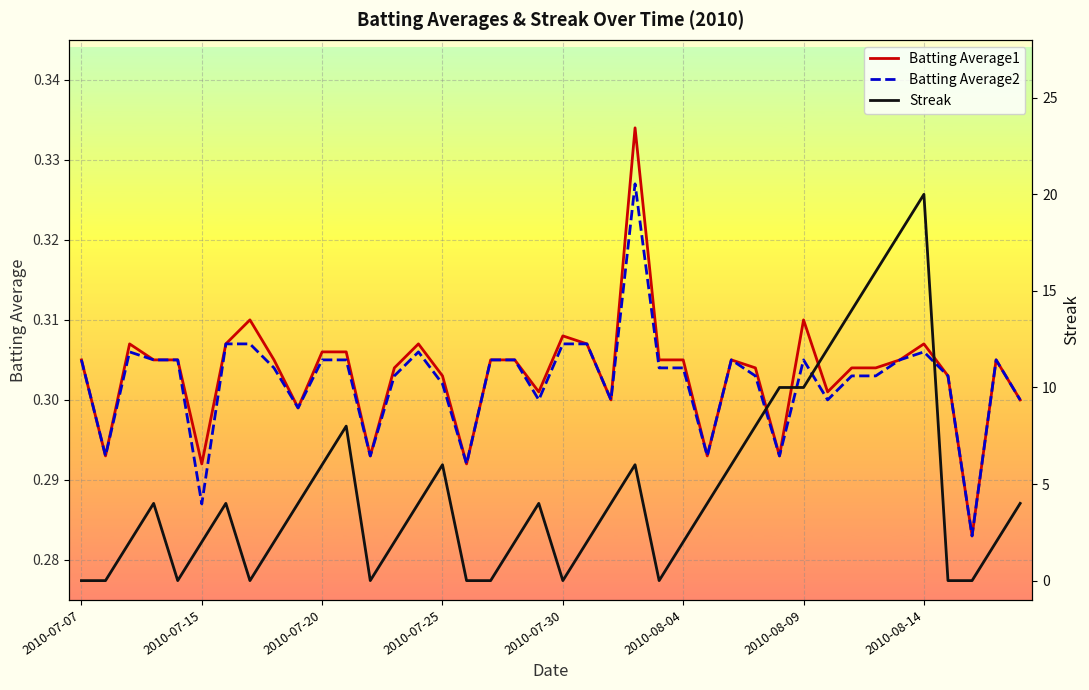

What is the difference between the maximum and minimum values in the Streak series?

20.0